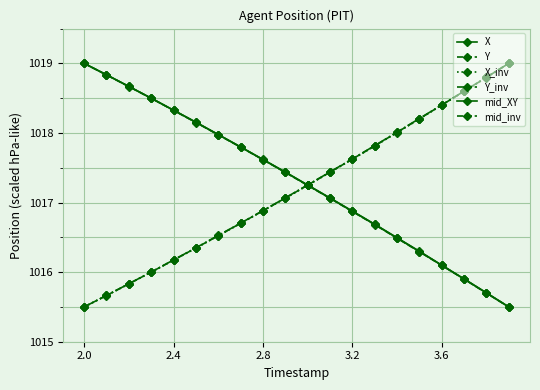

What is the maximum value for Y?

1019.0